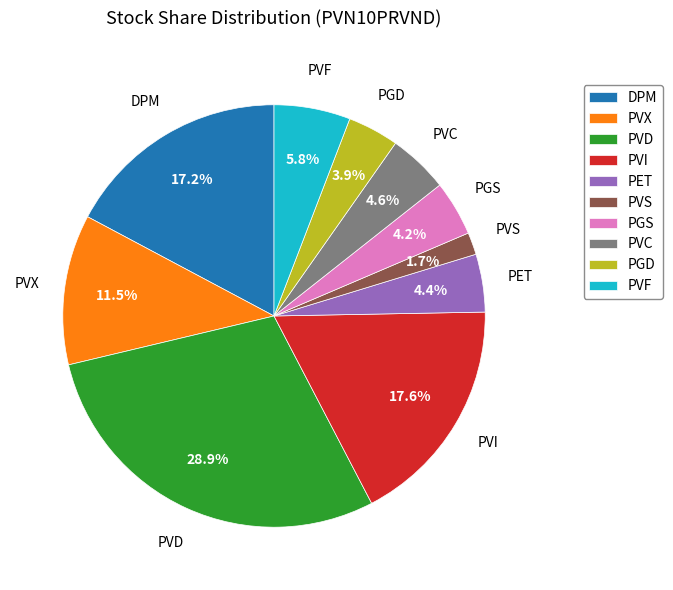

What portion of the pie excludes PVC?

95.4%